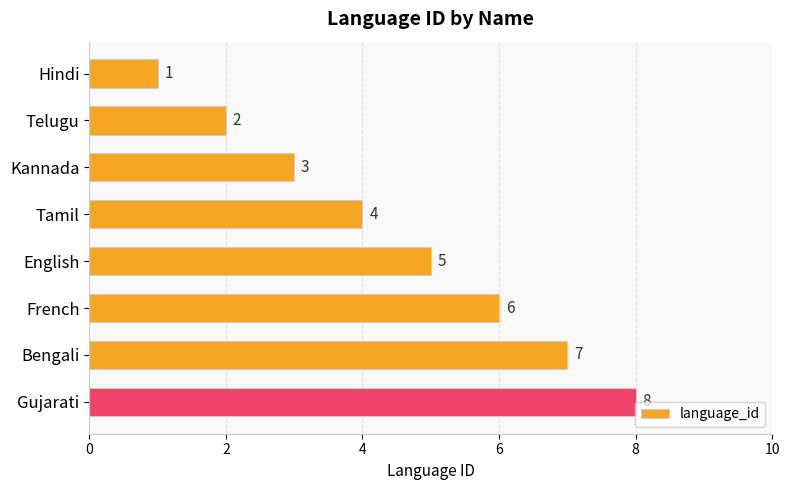

What is the label of the 6th bar from the bottom?

Kannada